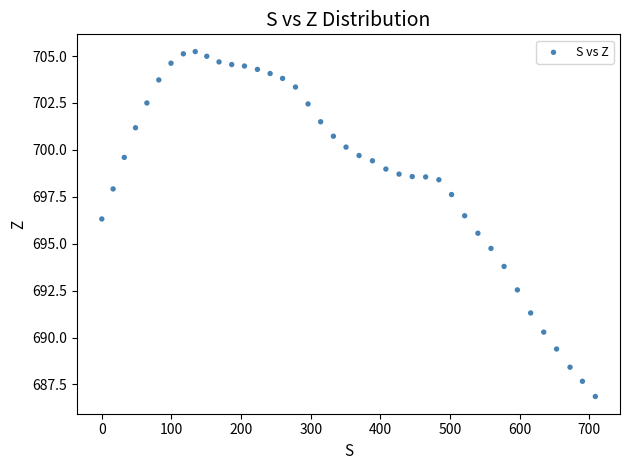

What is the range of X values (max minus min)?

708.6